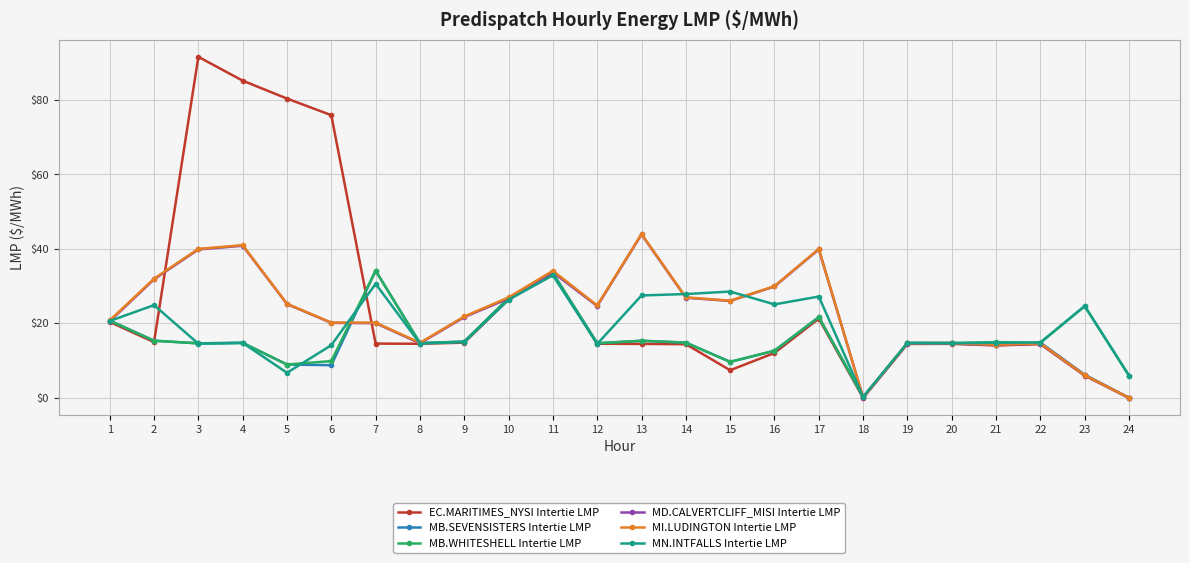

Is it true that MB.WHITESHELL Intertie LMP equals 26.3 at 21?

False